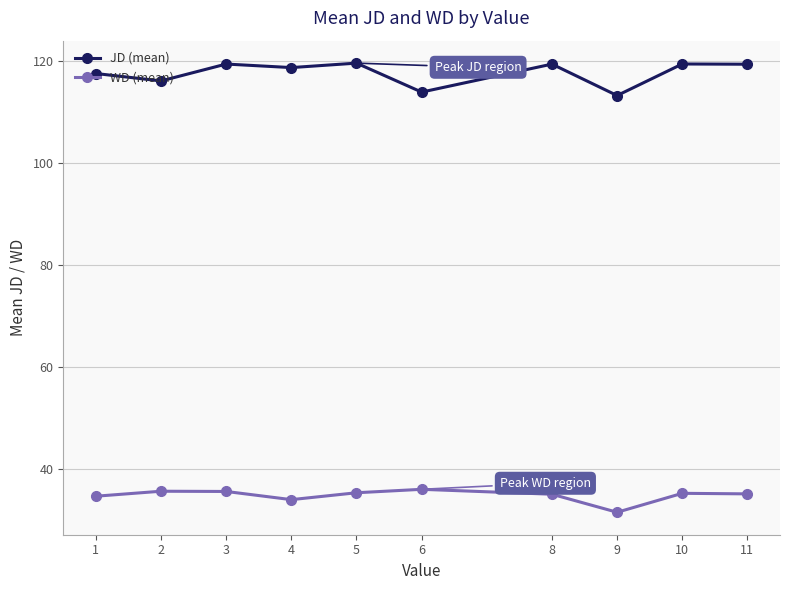

The JD (mean) series shows 160.3 at 1. True or false?

False